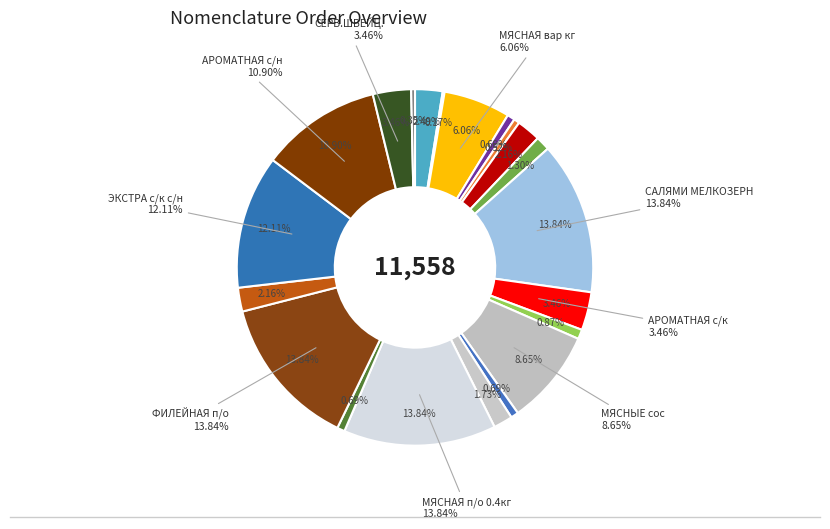

Does МЯСНЫЕ сос п/о мгс account for over 50% of the chart?

No